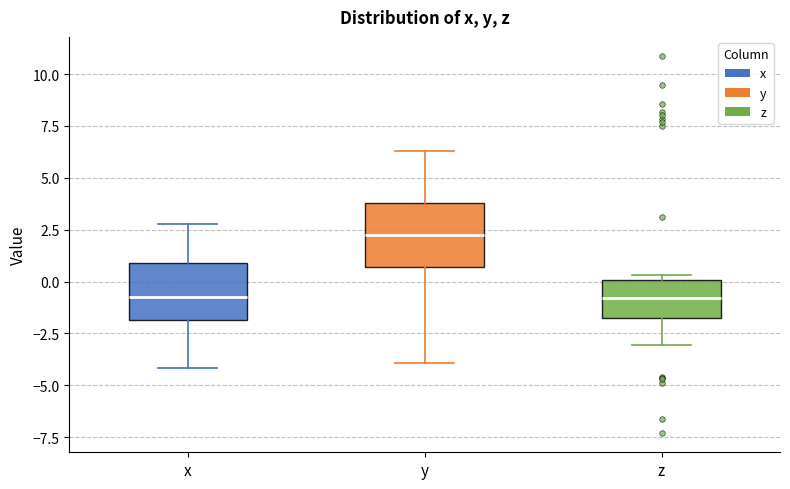

Where is the upper edge of the box for z on the y-axis? The values are not printed on the chart, so give them approximately, as read against the axis.

0.0